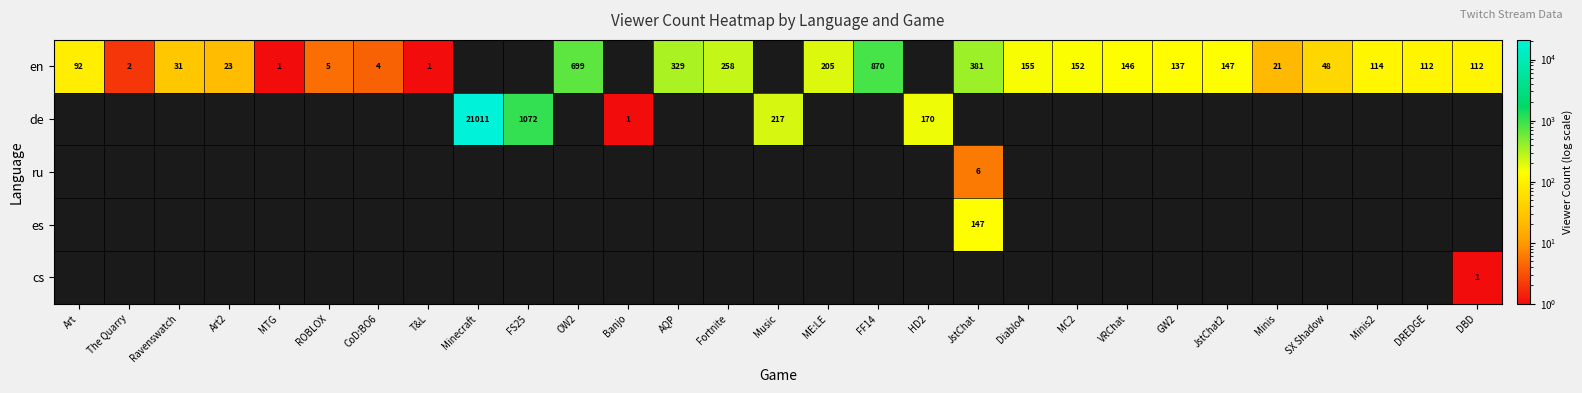

True or false: en has a value of 31 at Ravenswatch.

True